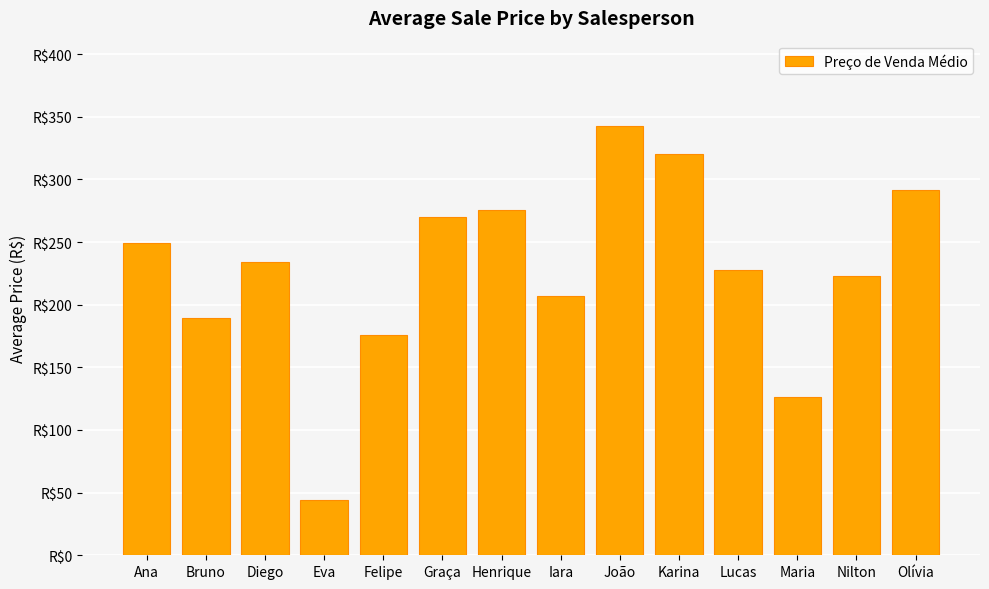

Rank the categories by value from highest to lowest.

João, Karina, Olívia, Henrique, Graça, Ana, Diego, Lucas, Nilton, Iara, Bruno, Felipe, Maria, Eva